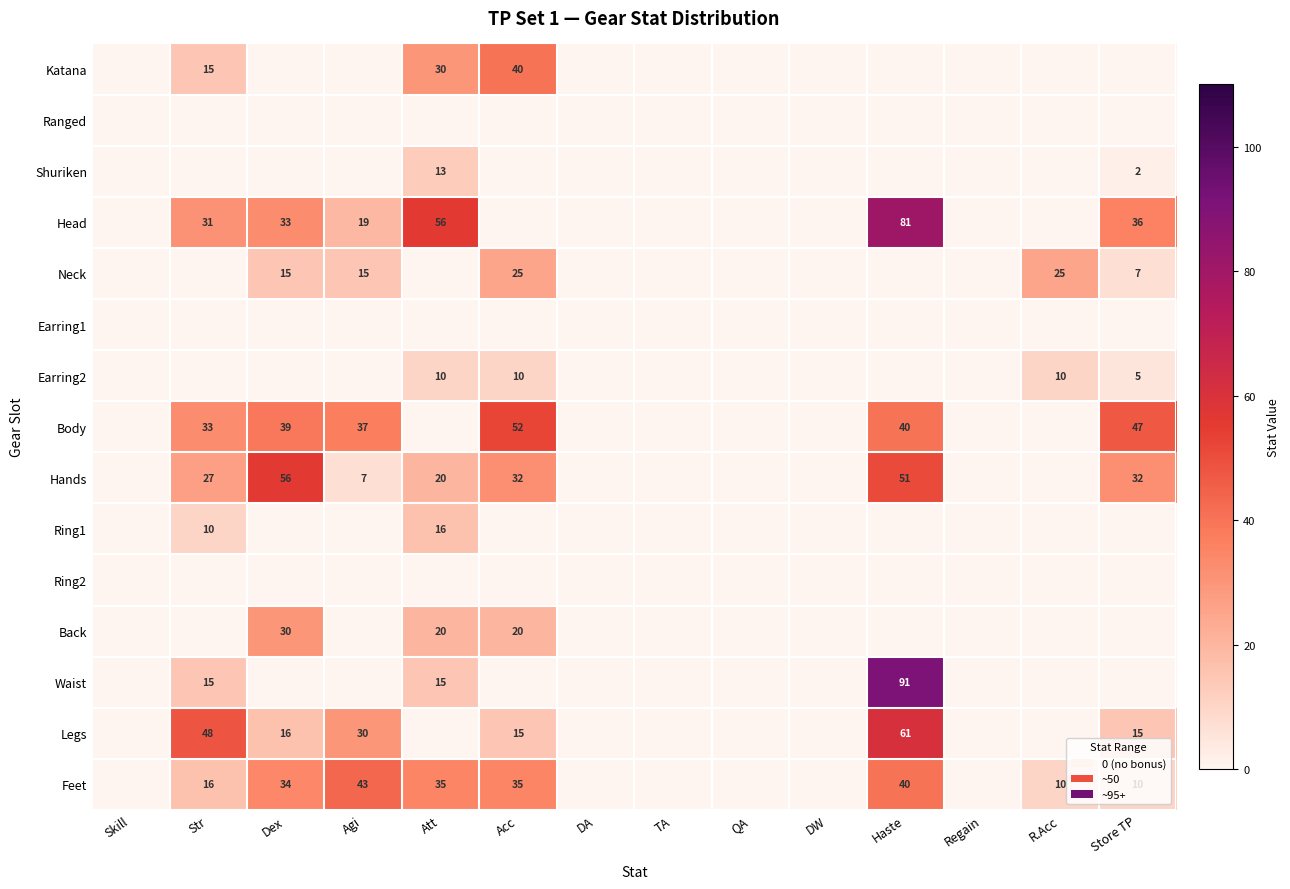

True or false: Hands has a value of 32 at Store TP.

True